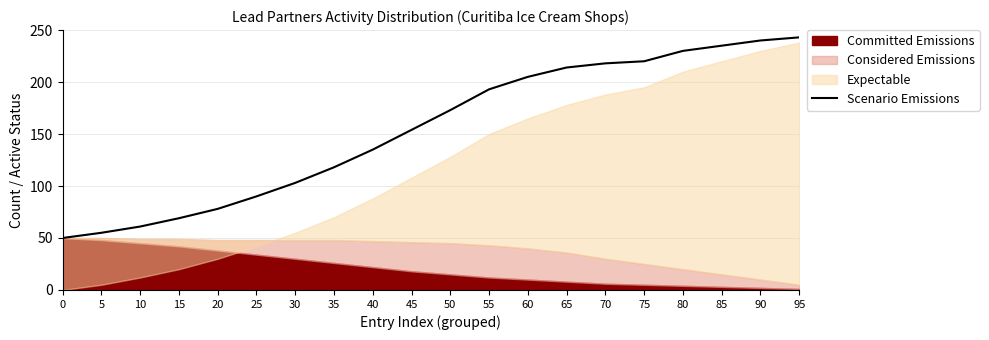

What is the highest value of the Scenario Emissions series?

243